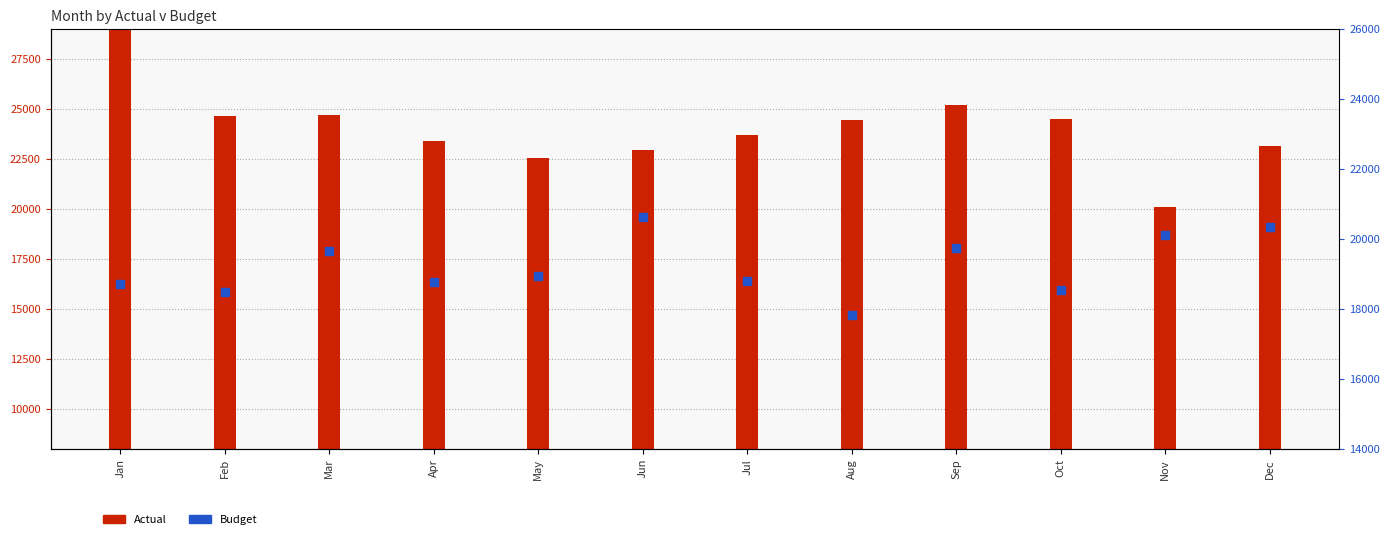

Which series contains the highest Y value?

Actual